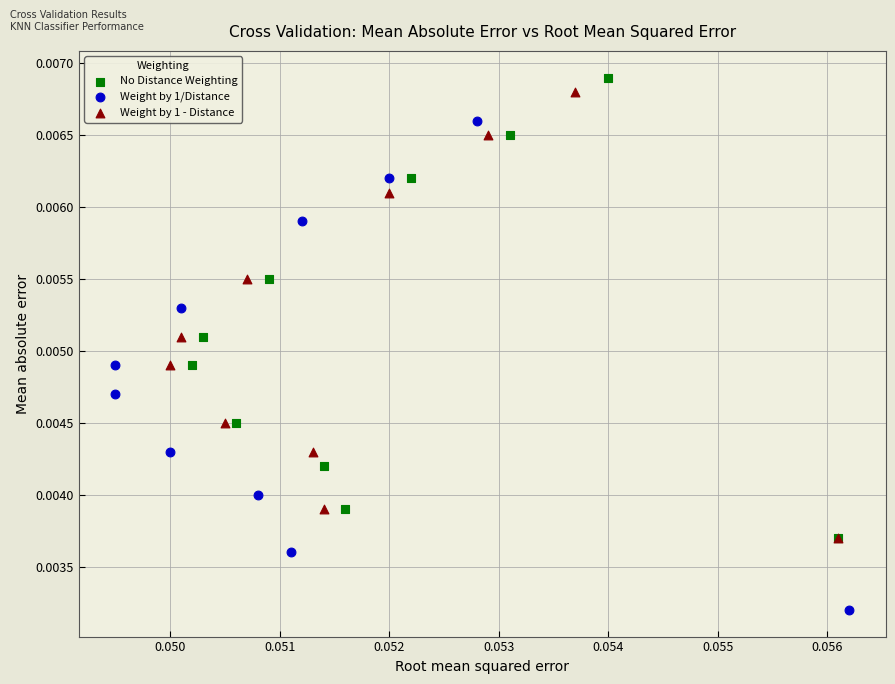

Which series contains the lowest Y value?

Weight by 1/Distance